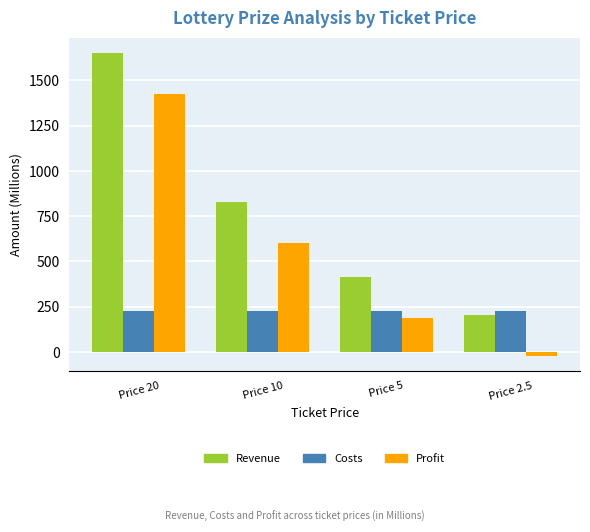

What is the total value across all series at Price 2.5?

413.0